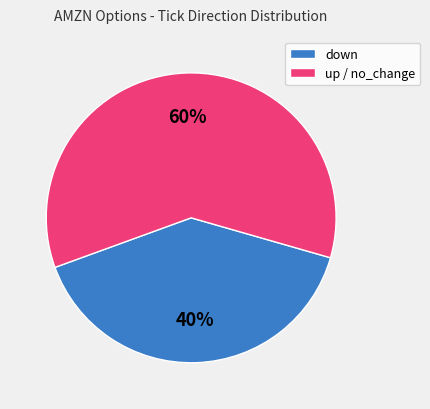

What percentage is the down slice, to the nearest percent?

40%